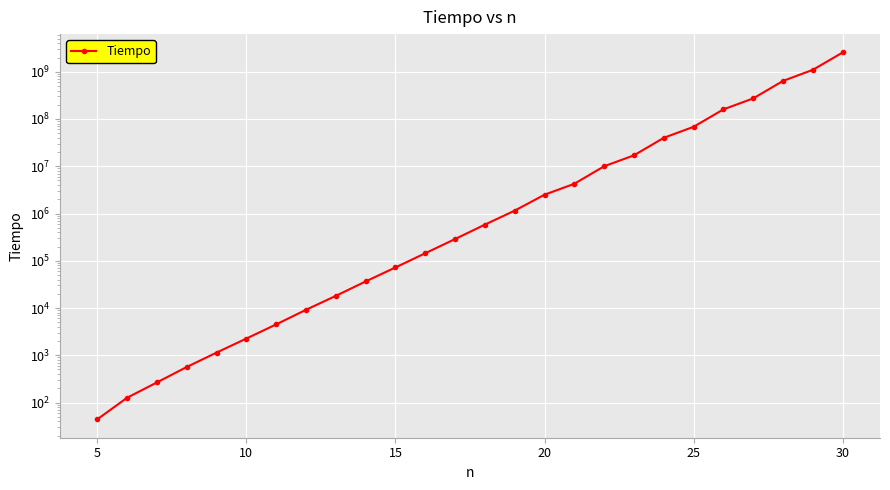

What is the greatest value displayed?

2557950000